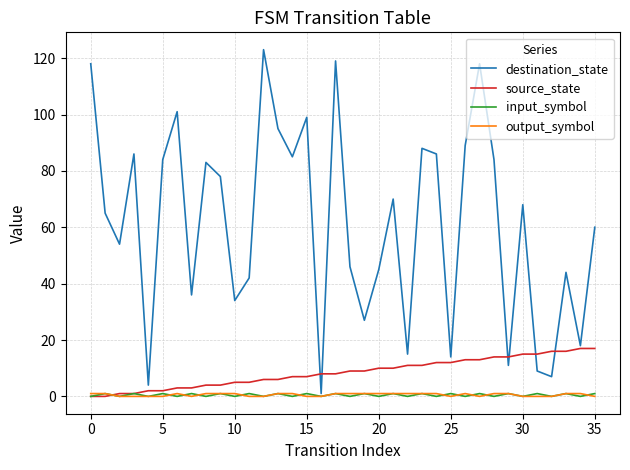

Which series has the largest range (max minus min)?

destination_state